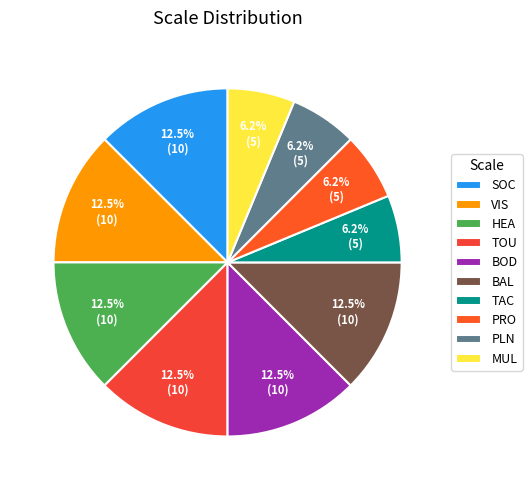

Count the number of slices in the pie.

10